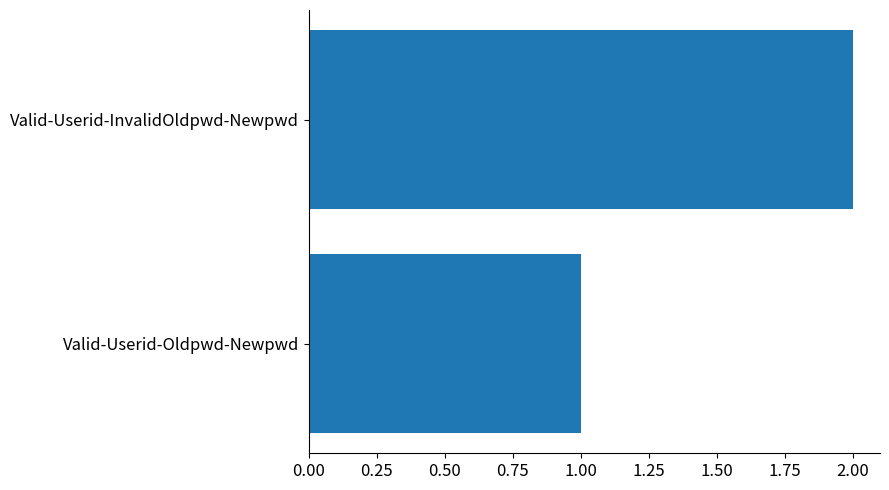

Which label corresponds to the largest value in the chart?

Valid-Userid-InvalidOldpwd-Newpwd